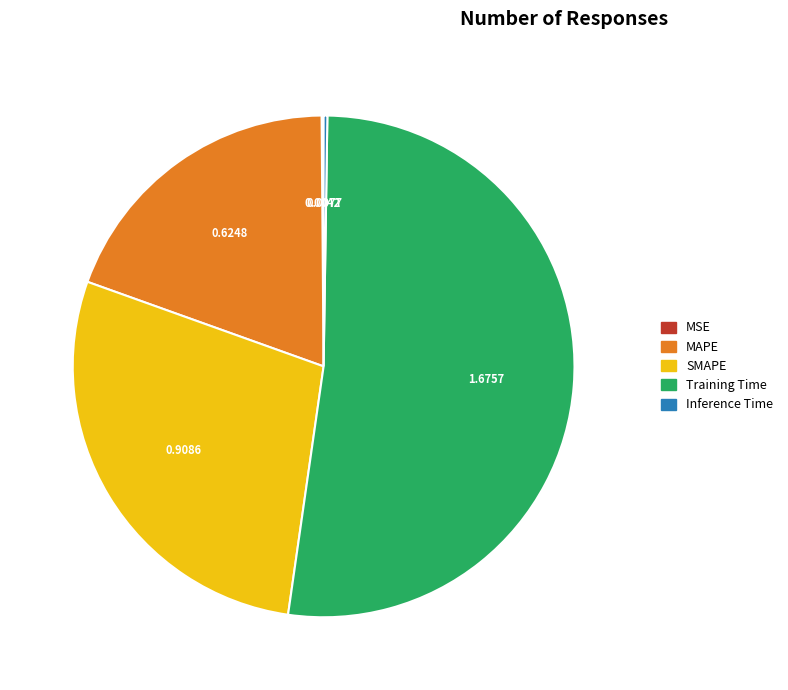

The Training Time slice represents 59% of the pie. True or false?

False